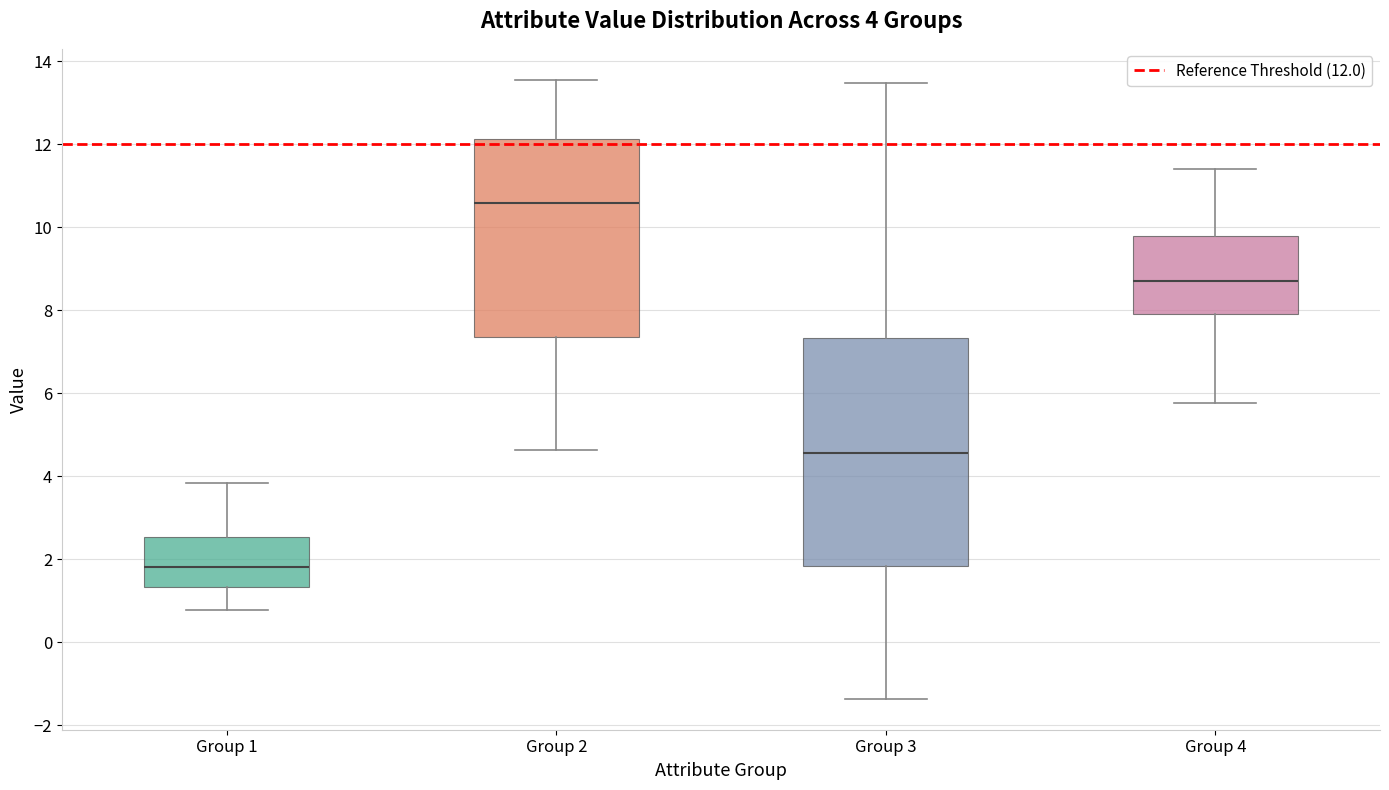

Which box has the highest median line?

Group 2